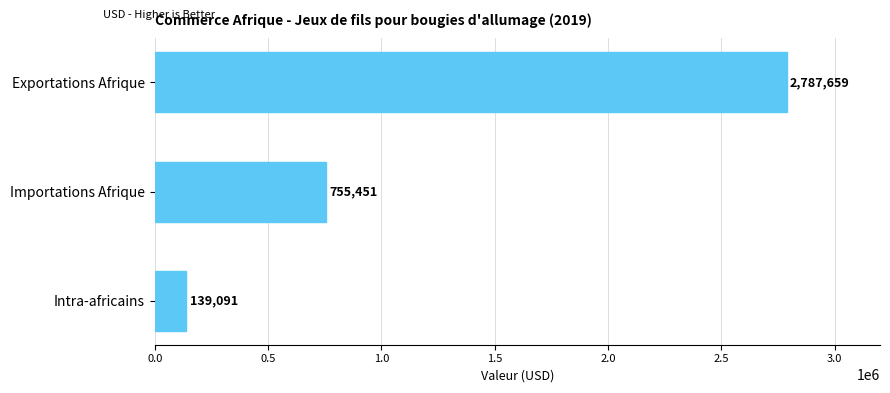

Rank the categories by value from highest to lowest.

Exportations Afrique, Importations Afrique, Intra-africains